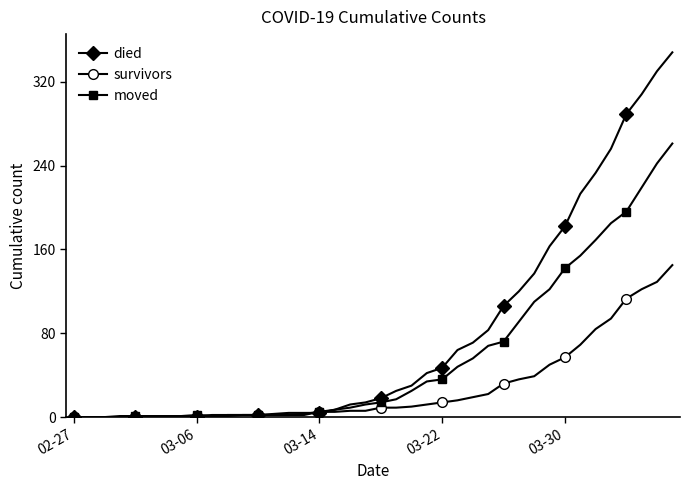

Which series has the widest spread of values?

died